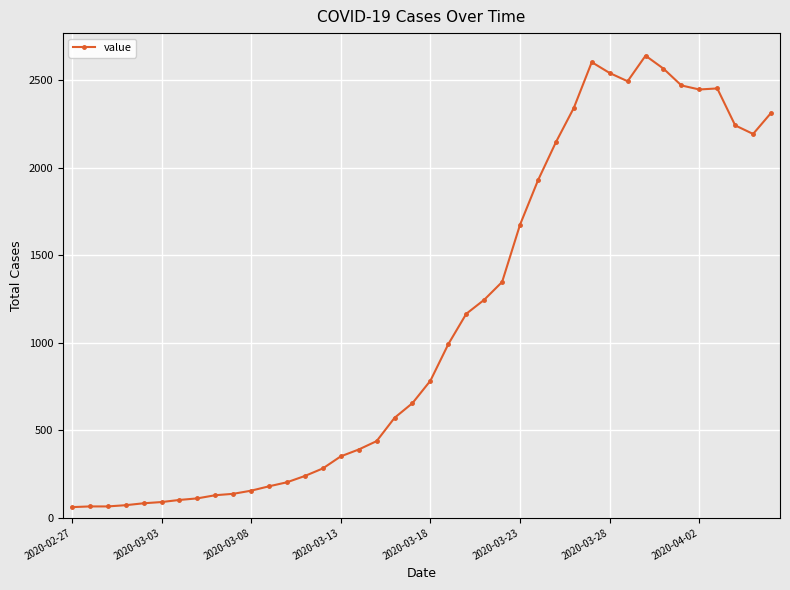

Count the number of data series in this chart.

1